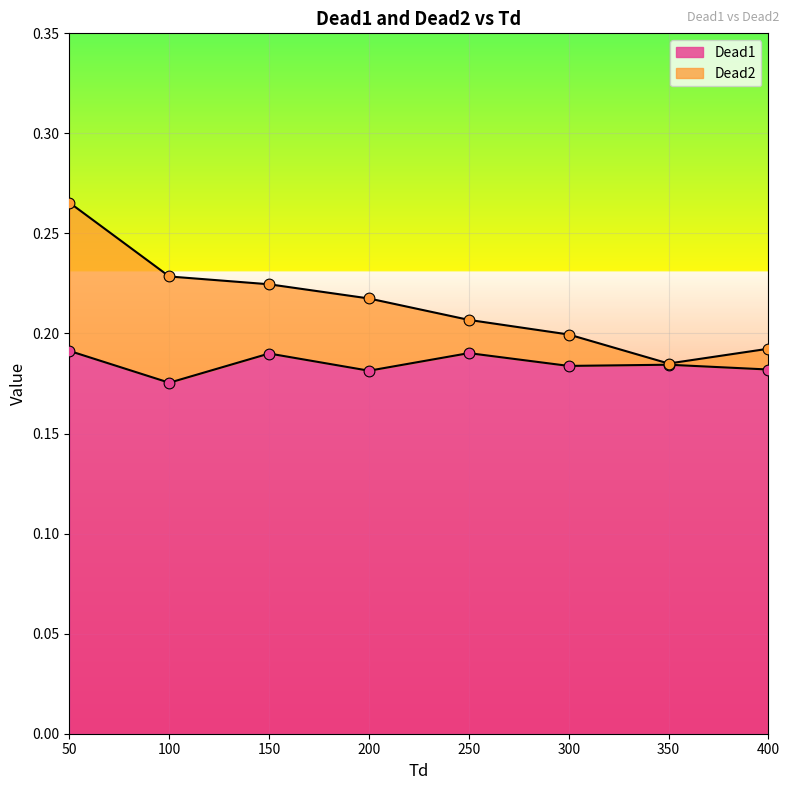

Is the value of Dead2 at 250 greater than the value of Dead1 at 250?

Yes